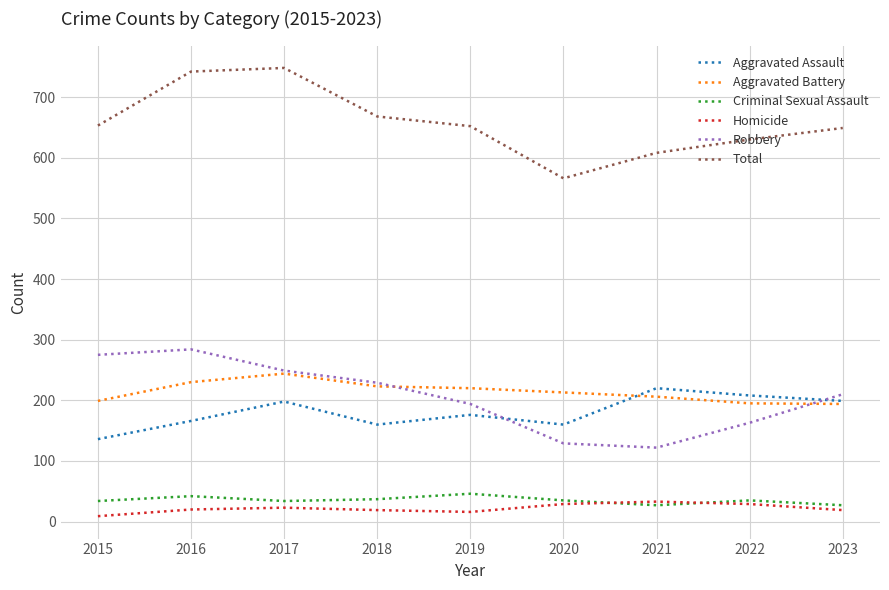

True or false: Homicide has more than 1 points higher than both neighbors.

True